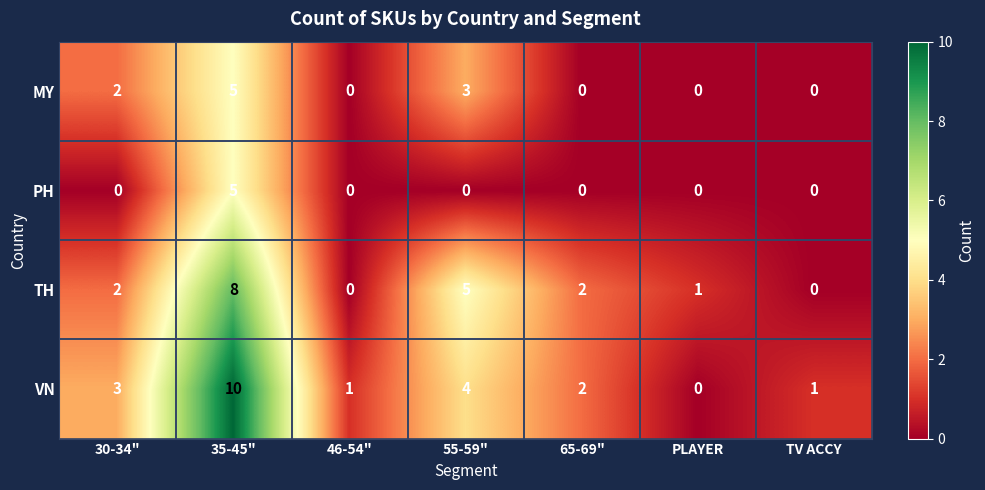

The PH series shows 3 at 55-59". True or false?

False